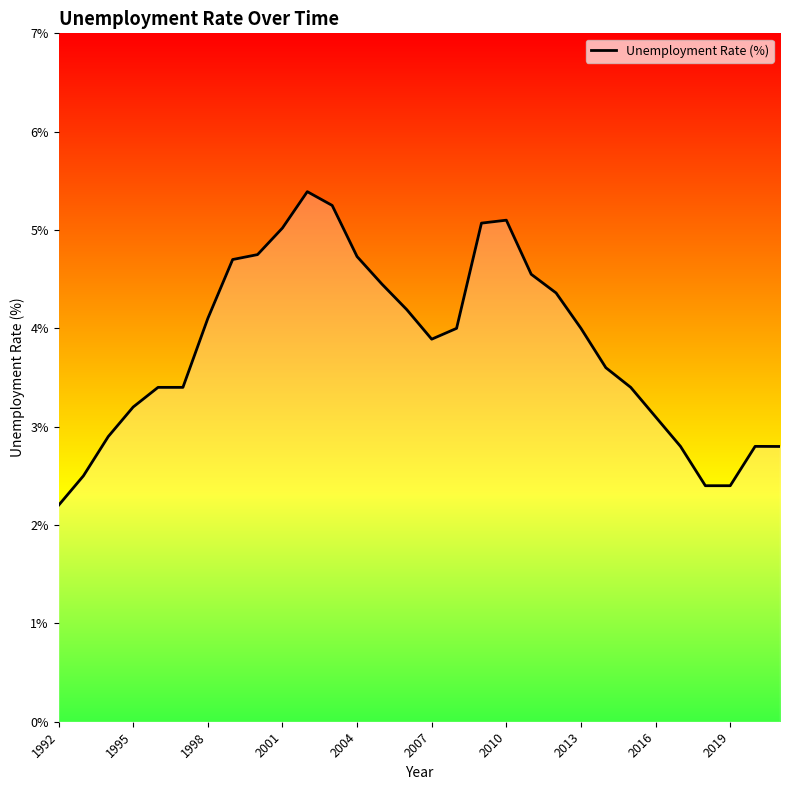

How many lines are shown in the chart?

1